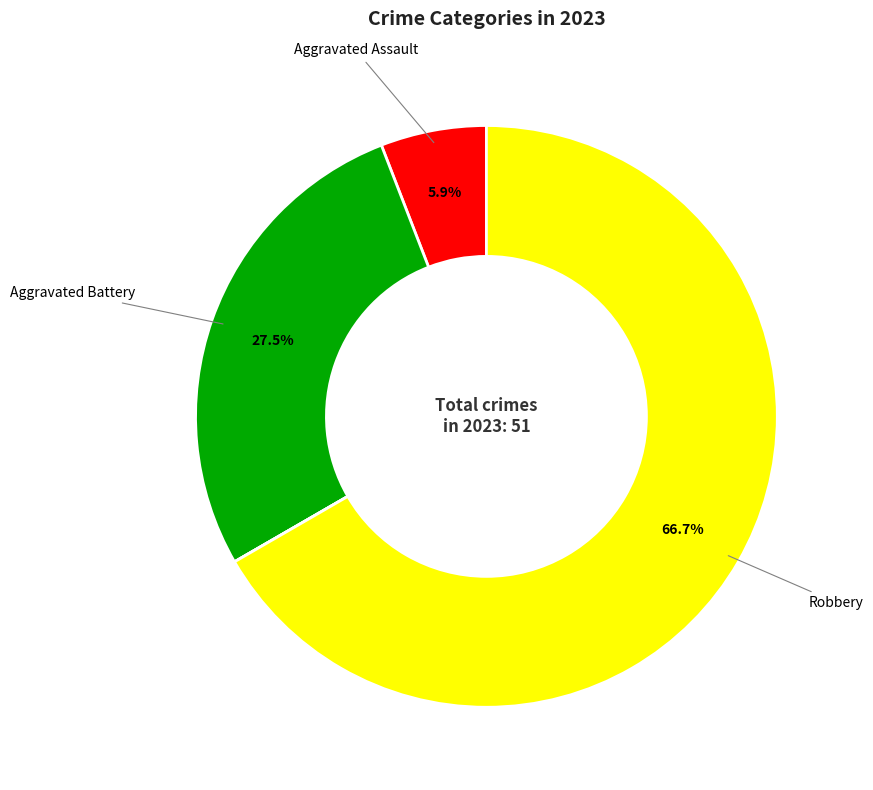

Does any single category account for the majority?

Yes